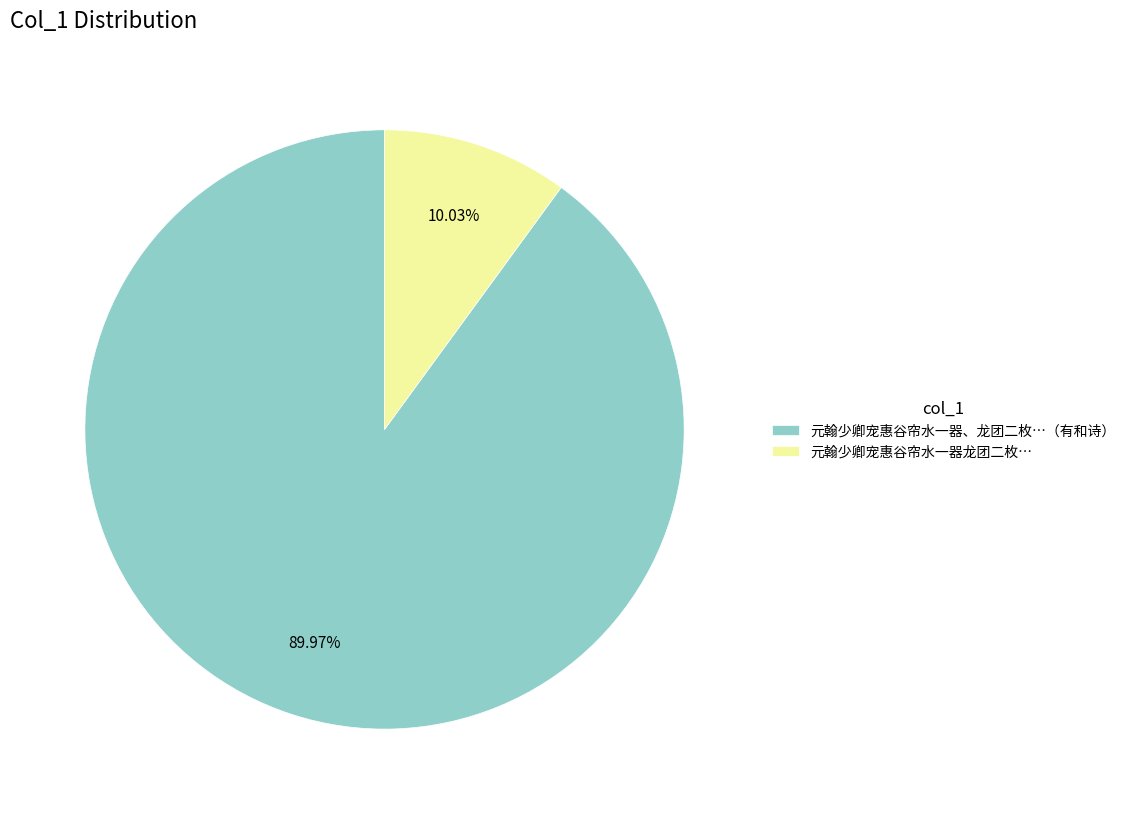

Count the number of slices in the pie.

2